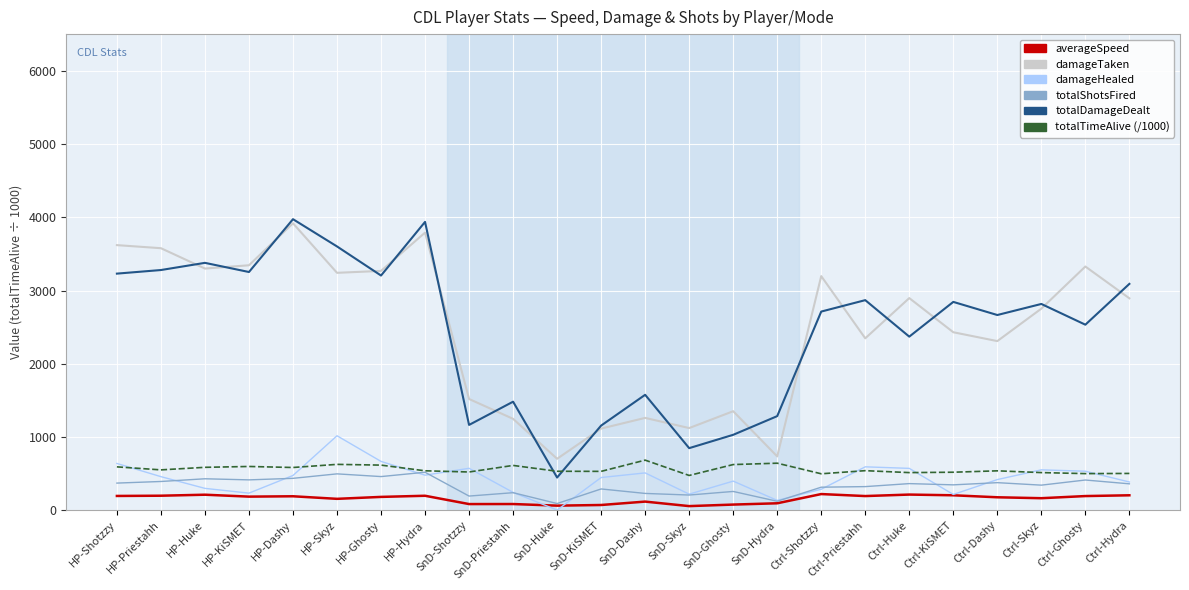

What is the spread (max minus min) of values at Ctrl-Skyz?

2651.2